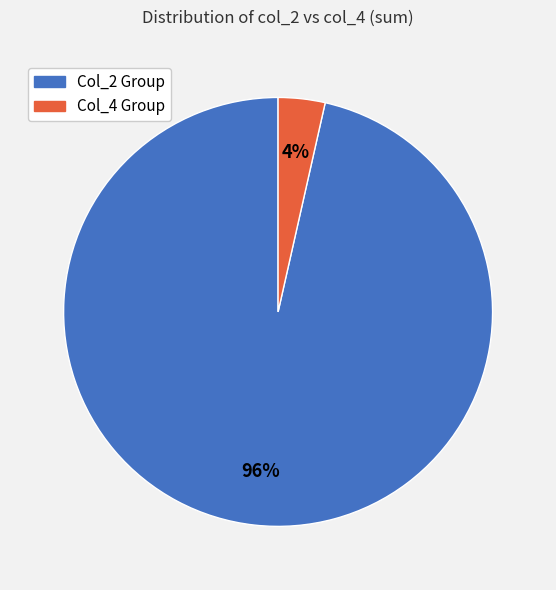

How many slices are in this pie chart?

2